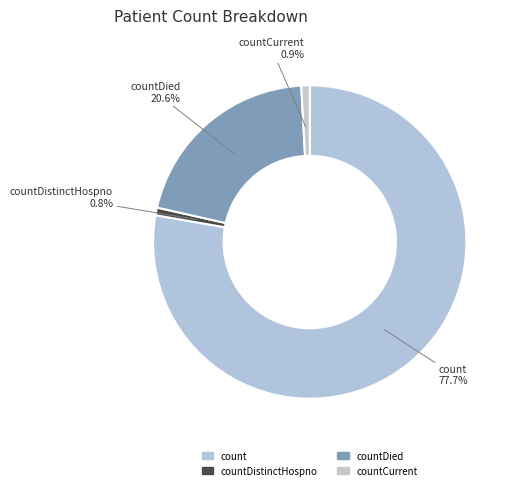

The countDied slice represents 14% of the pie. True or false?

False